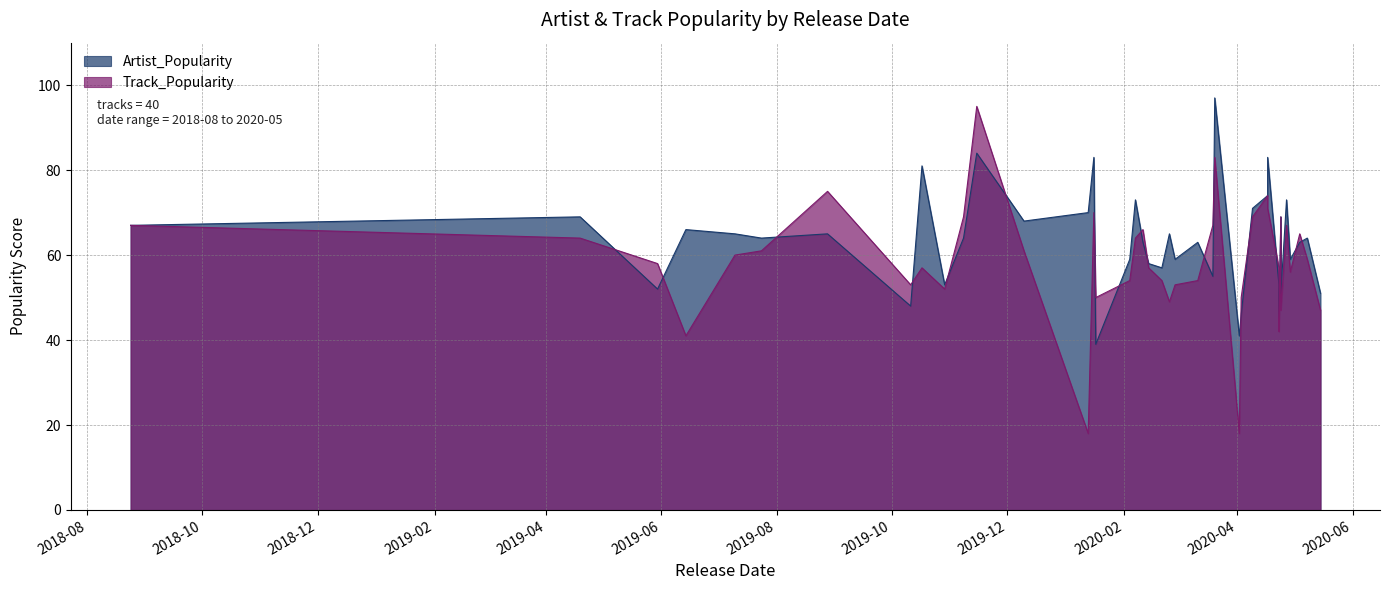

At which category is the sum across all series the highest?

2020-03-20